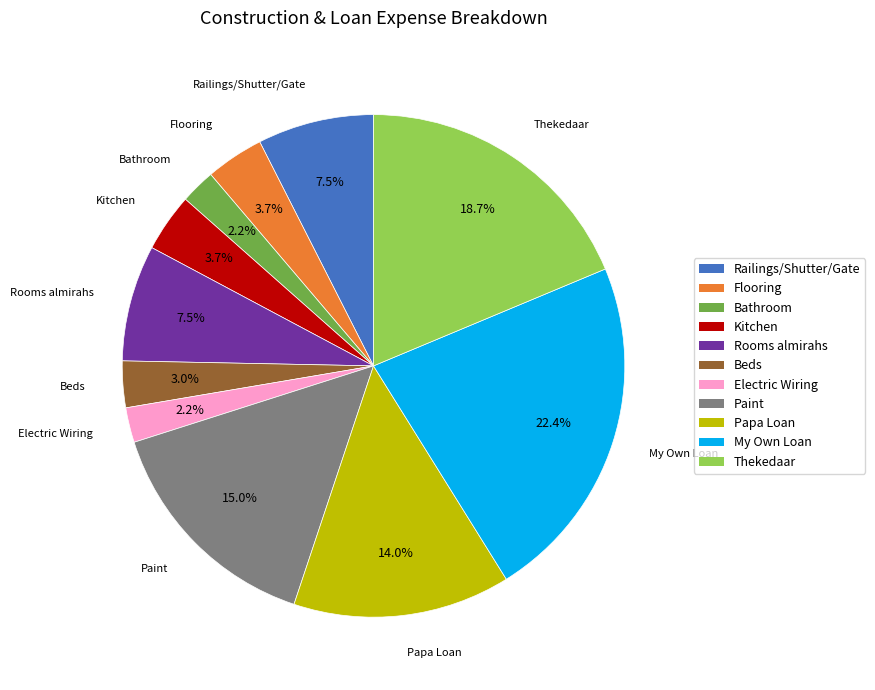

Which category has the biggest portion of the pie?

My Own Loan